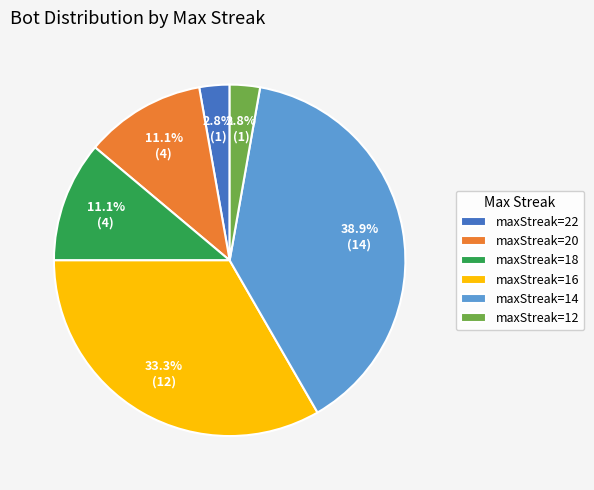

Between maxStreak=20 and maxStreak=16, which is larger?

maxStreak=16